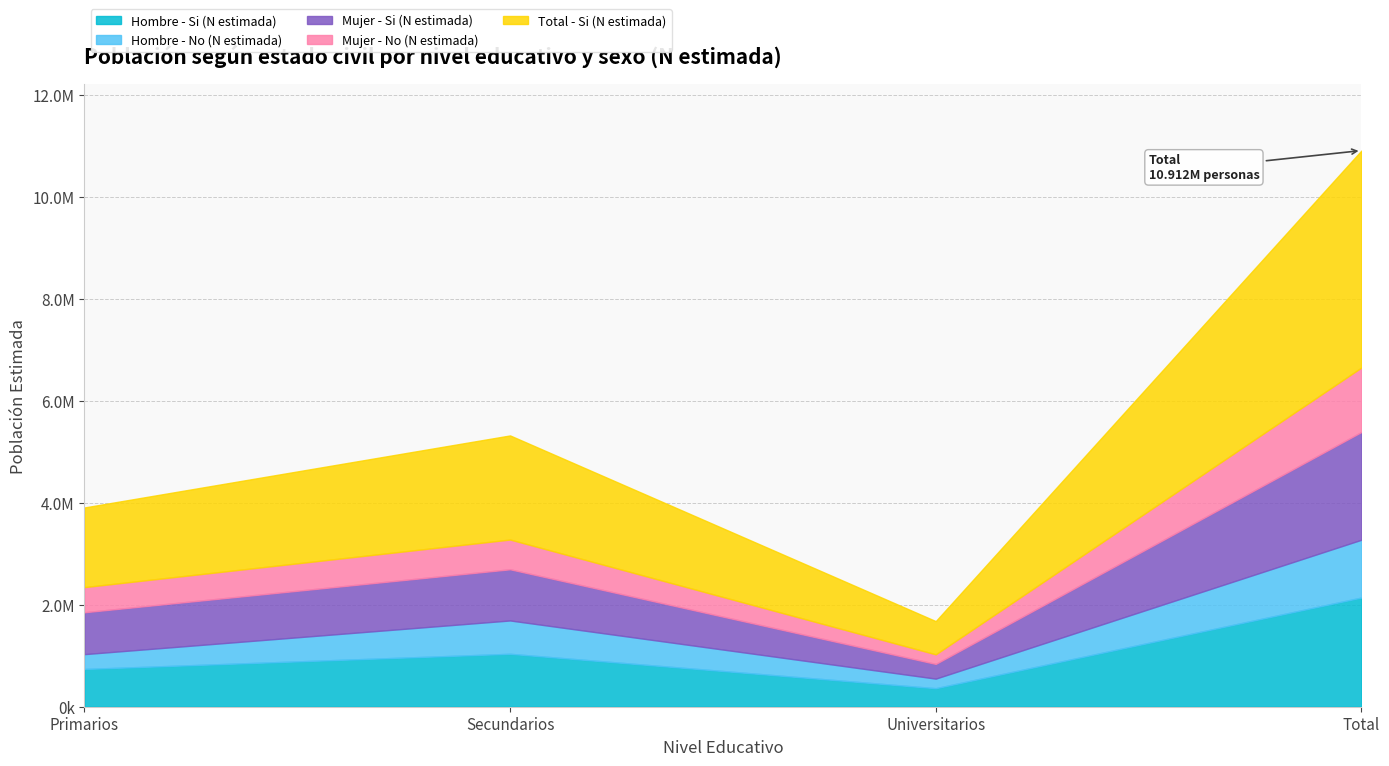

What are all the series names shown in the legend?

Hombre - Si (N estimada), Hombre - No (N estimada), Mujer - Si (N estimada), Mujer - No (N estimada), Total - Si (N estimada)